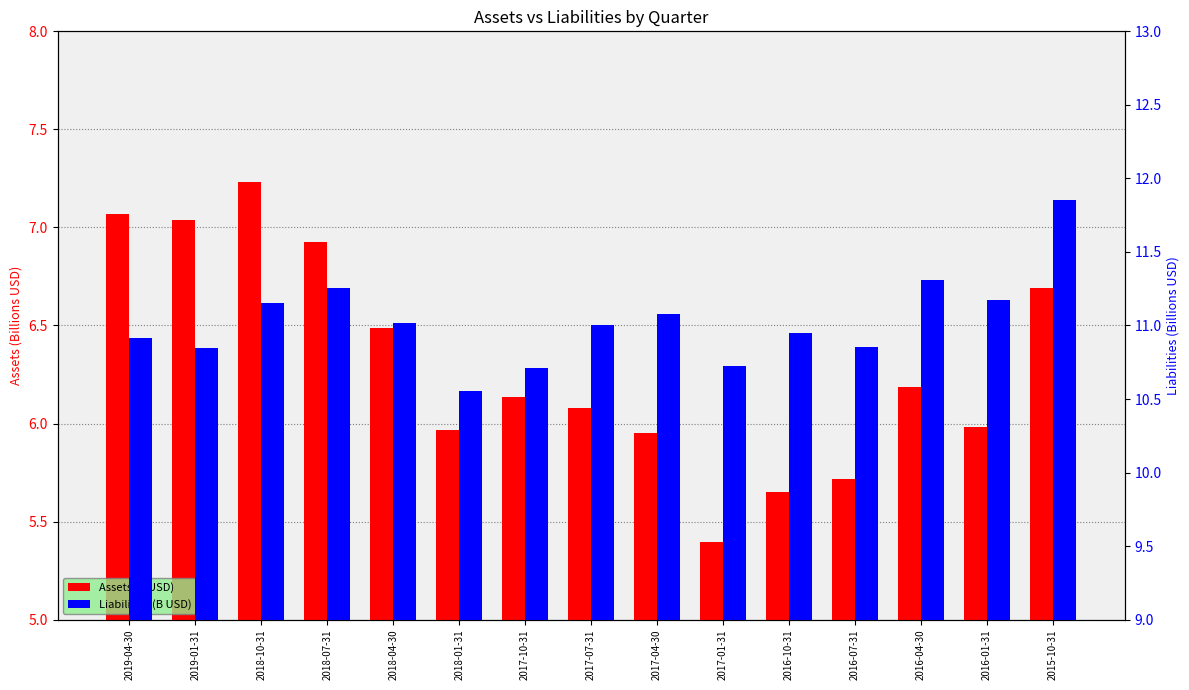

How many bars are there in total?

30